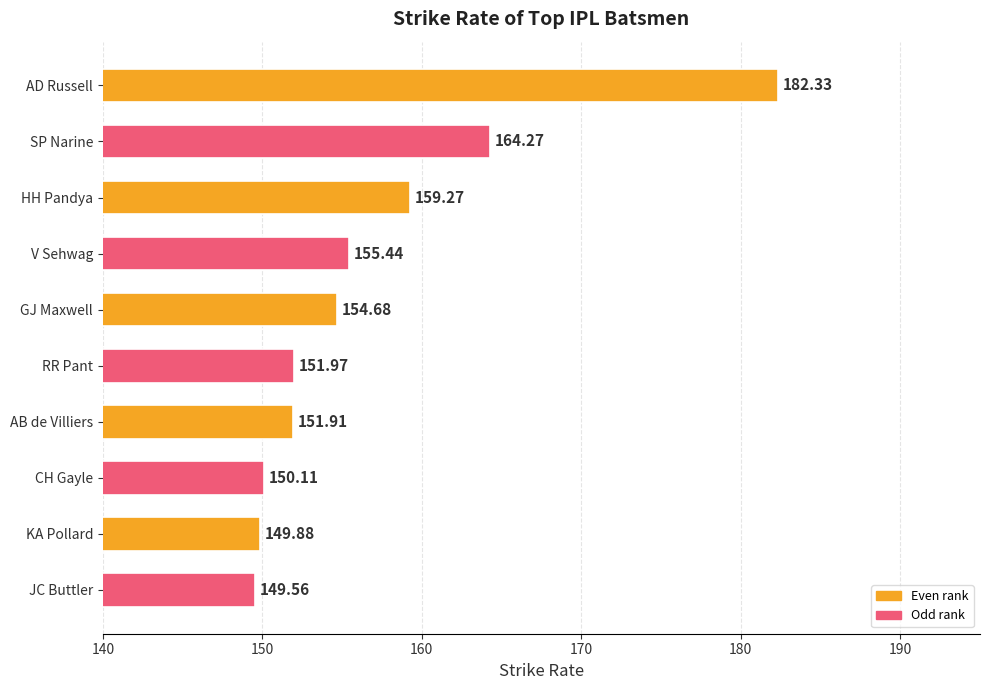

Which category has the lowest value across all series?

JC Buttler